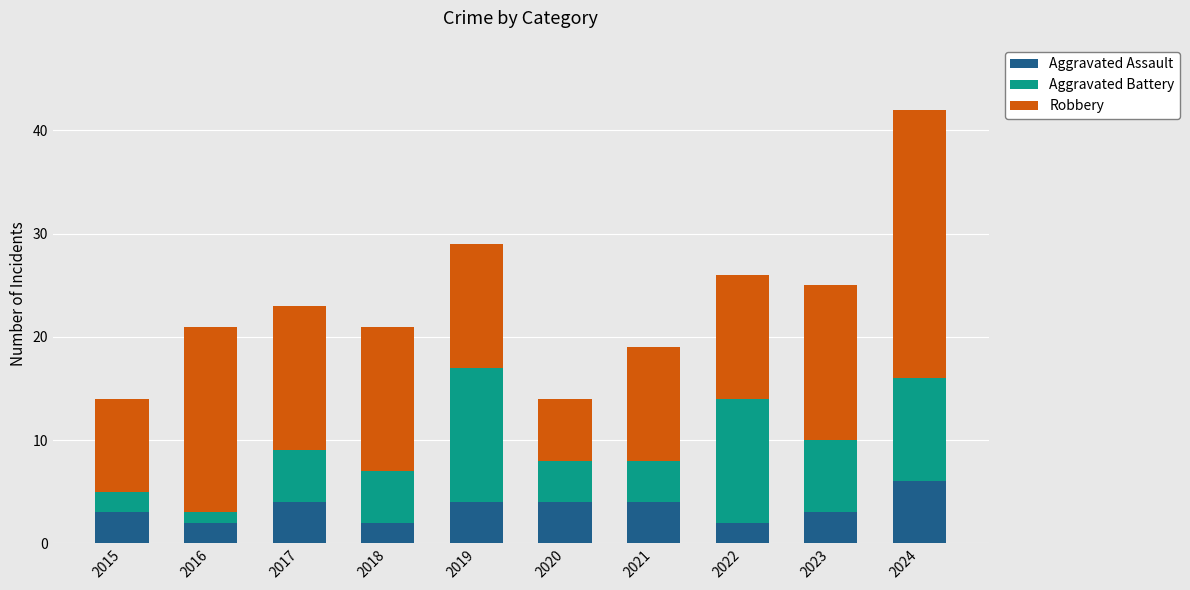

At which label does Aggravated Assault reach its peak?

2024